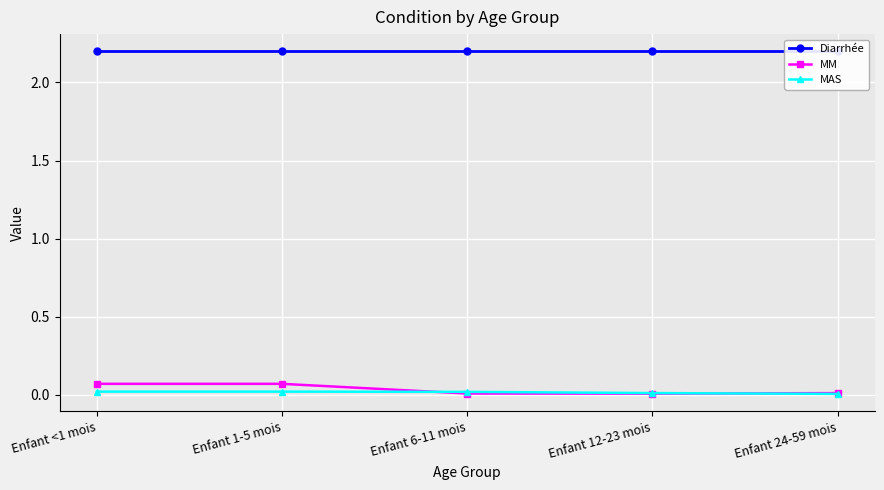

Reading left to right, what are all the values shown in this chart?

Diarrhée: 2.2	2.2	2.2	2.2	2.2
MM: 0.1	0.1	0.0	0.0	0.0
MAS: 0.0	0.0	0.0	0.0	0.0